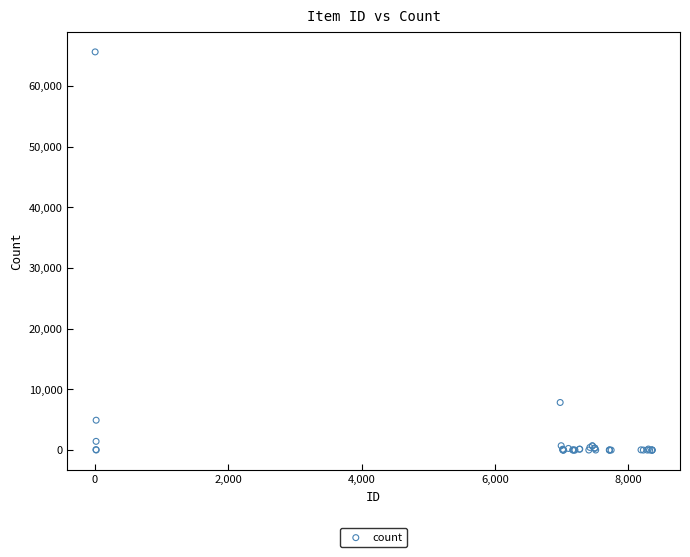

What Y value in the scatter plot is closest to 32819?

7849